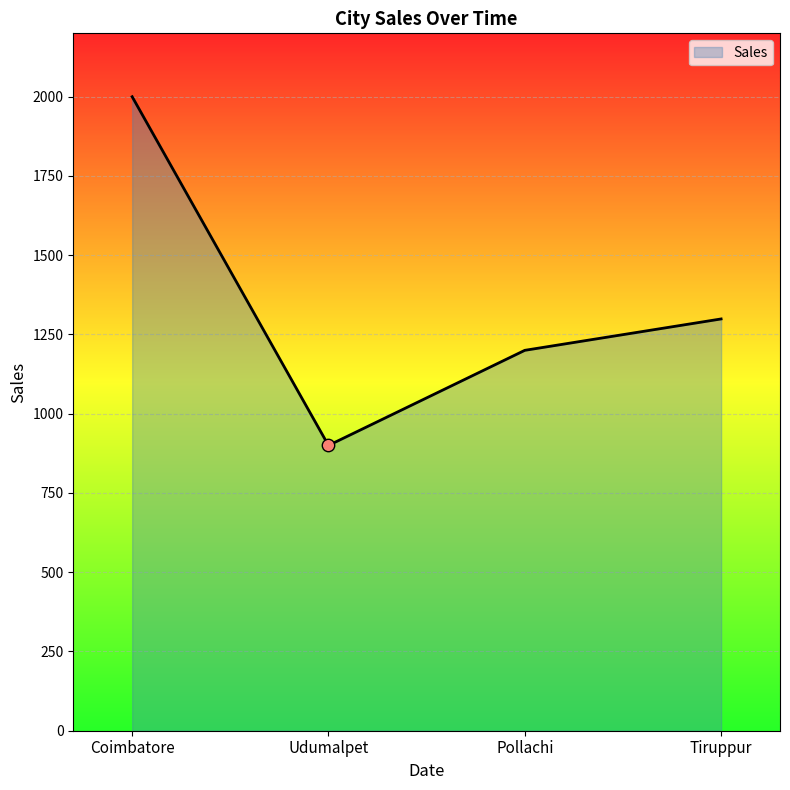

What is the change in value from Pollachi to Tiruppur?

+99